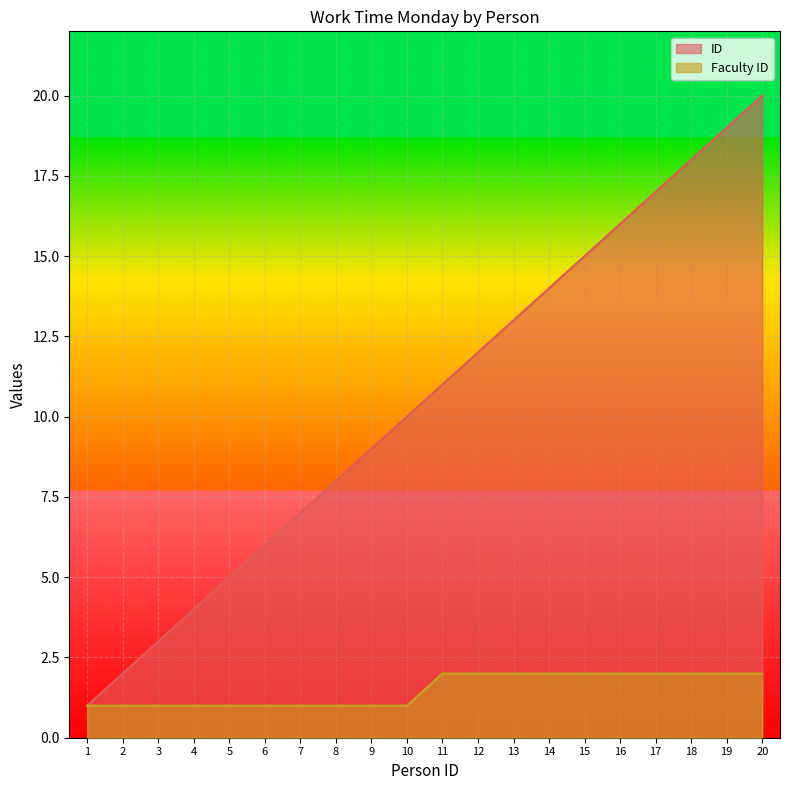

True or false: Faculty ID has more than 0 interior local peaks.

False